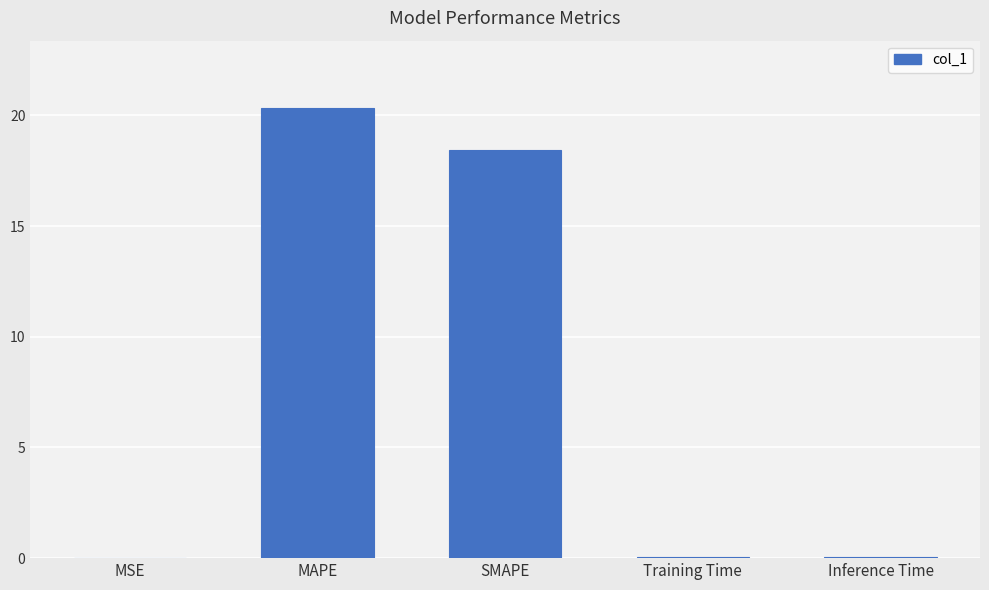

What is the greatest value displayed?

20.3